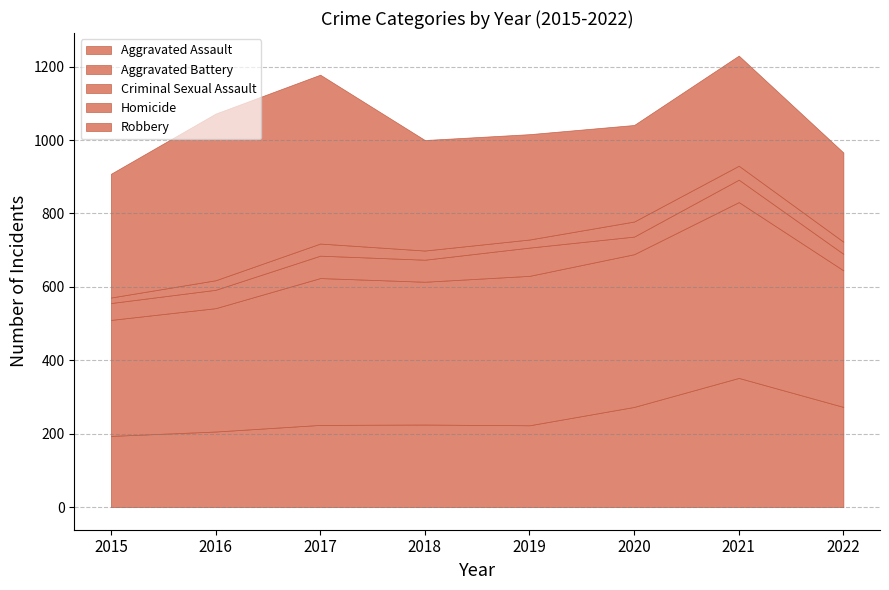

At which label is Robbery closest to 351?

2015